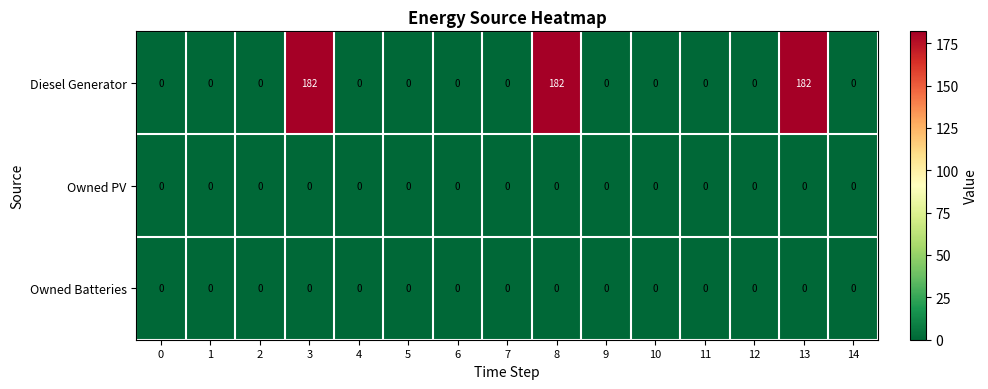

Which series has the largest range (max minus min)?

Diesel Generator